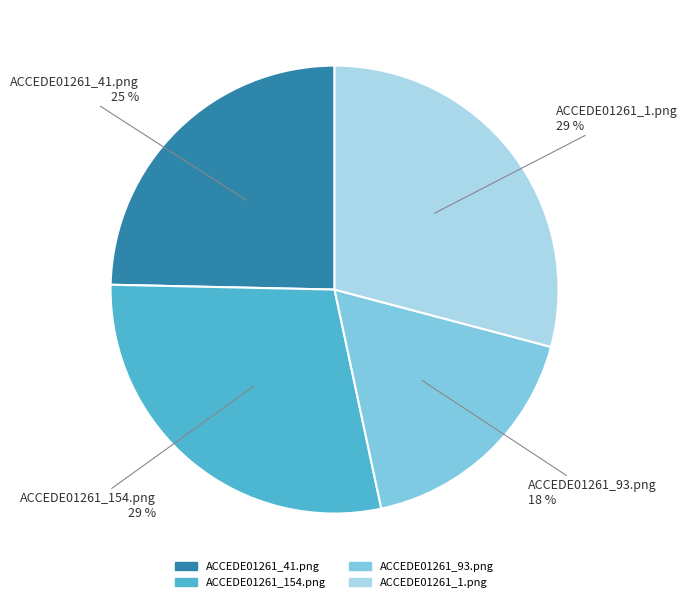

Count the number of slices in the pie.

4